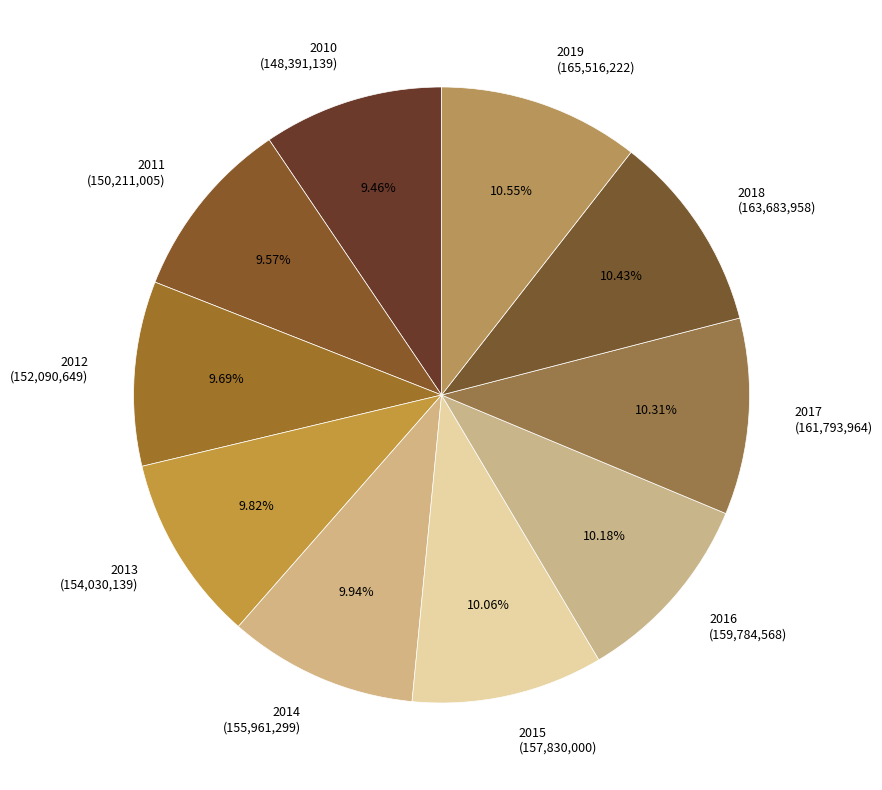

What is the ratio of the value at 2018 to the value at 2011?

1.1